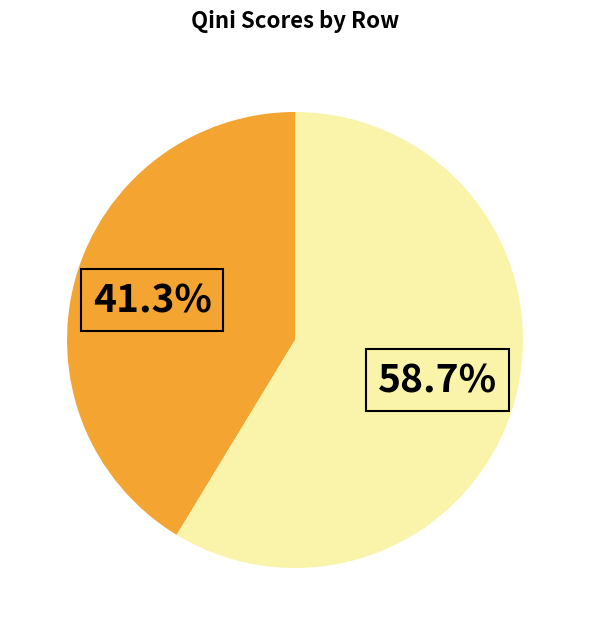

Is there a majority slice in this chart?

Yes